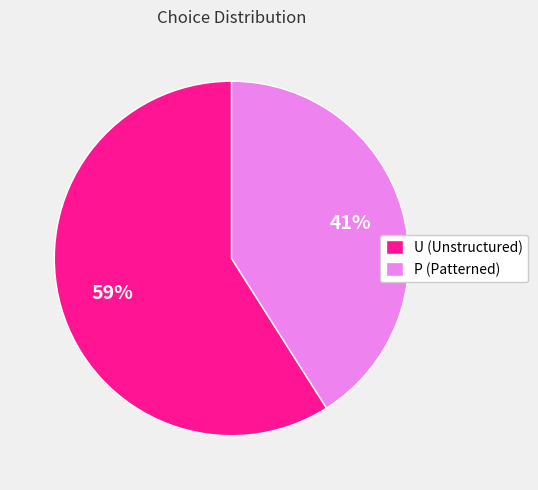

True or false: P accounts for 53% of the total.

False